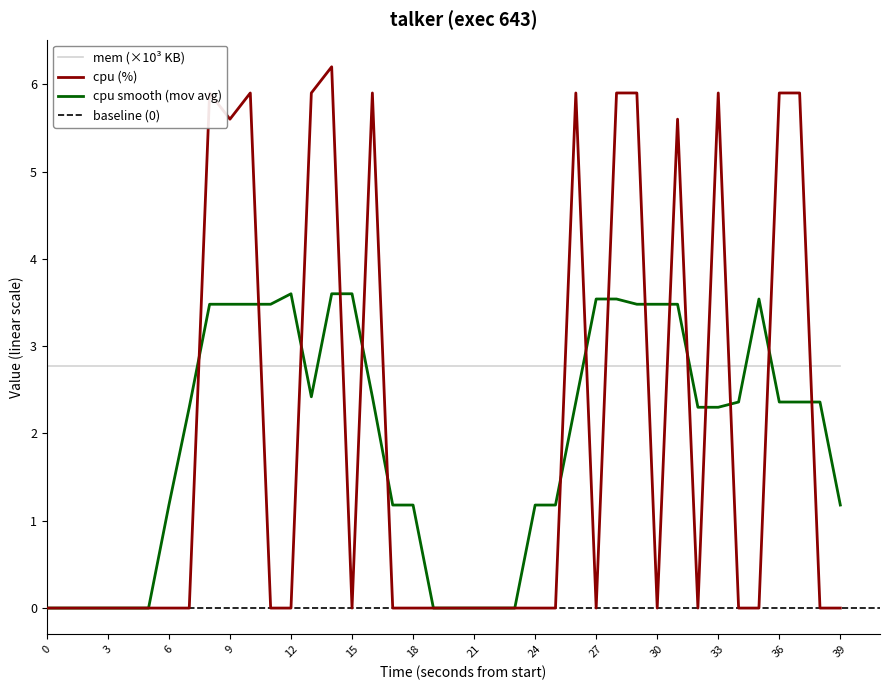

Reading left to right, list all the values displayed in this chart.

0.0	0.0	0.0	0.0	0.0	0.0	0.0	0.0	5.9	5.6	5.9	0.0	0.0	5.9	6.2	0.0	5.9	0.0	0.0	0.0	0.0	0.0	0.0	0.0	0.0	0.0	5.9	0.0	5.9	5.9	0.0	5.6	0.0	5.9	0.0	0.0	5.9	5.9	0.0	0.0